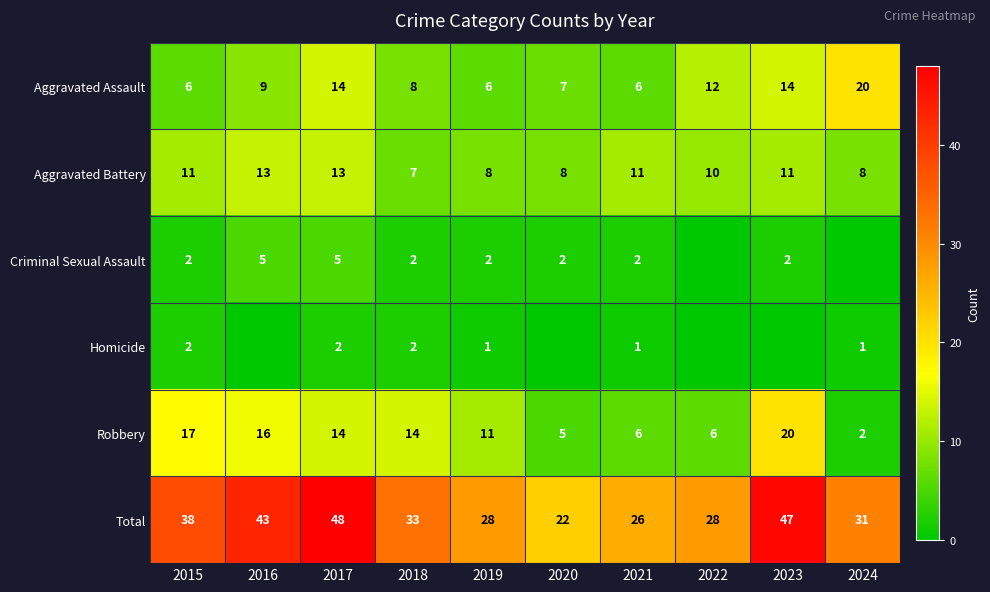

Is it true that Total equals 66 at 2015?

False